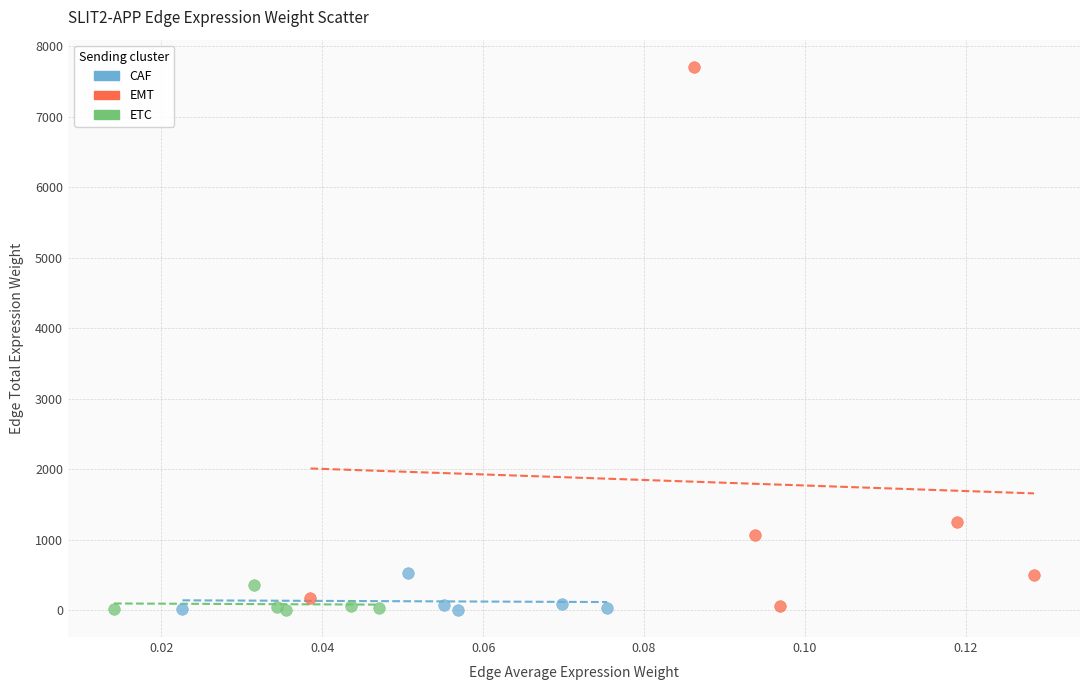

What are all the series names shown in the legend?

CAF, EMT, ETC